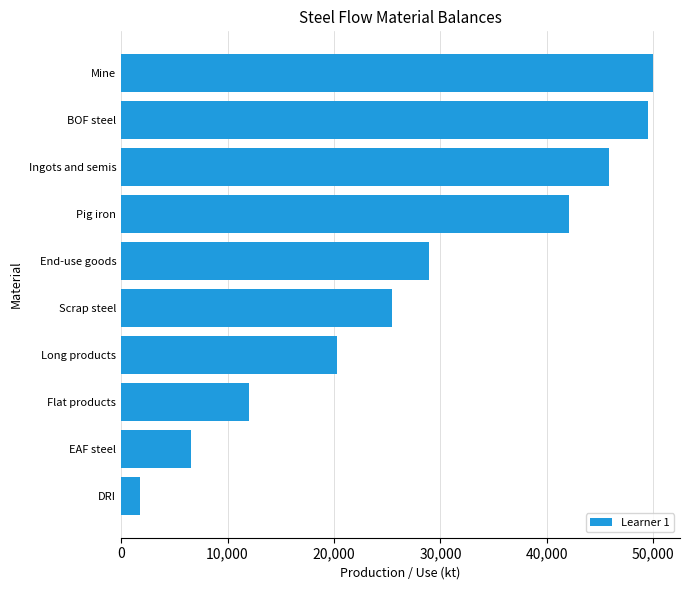

How many values are below 28932?

5